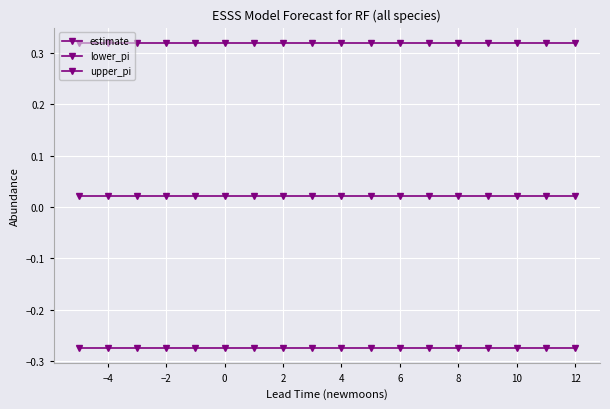

How many lines are shown in the chart?

3